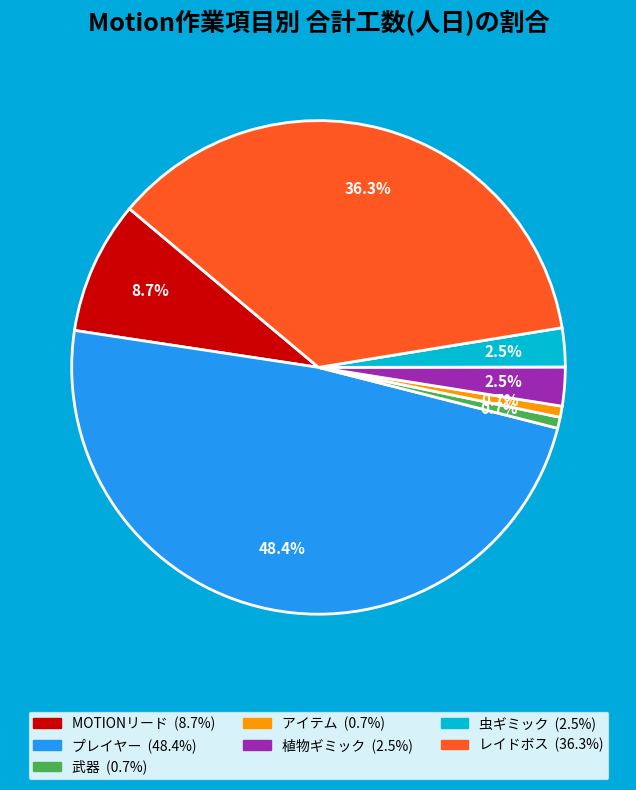

Combined, do 武器 and 植物ギミック account for over 50%?

No